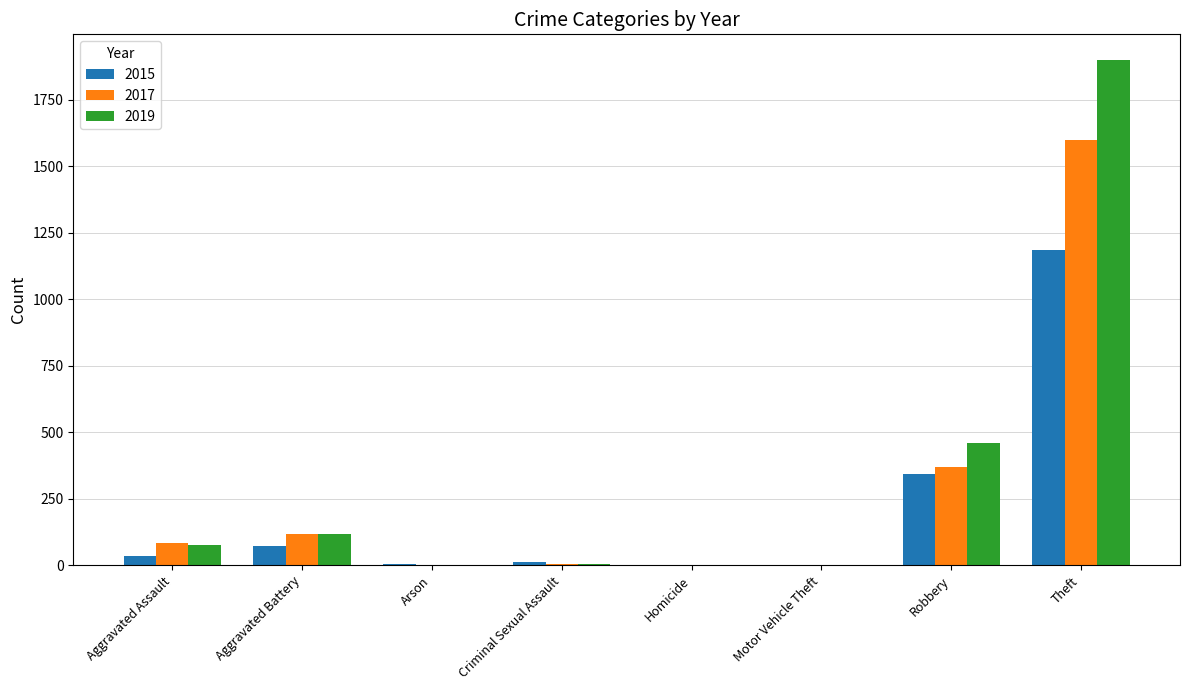

What is the sum of all 2017 values?

2180